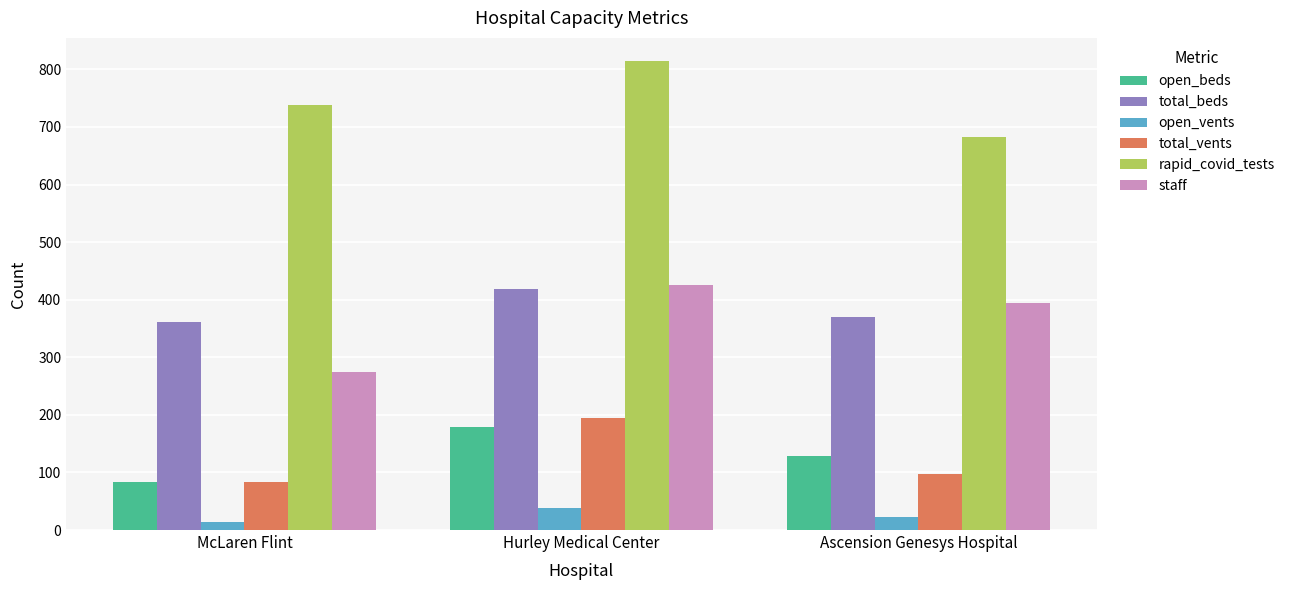

Does the chart contain stacked bars?

No